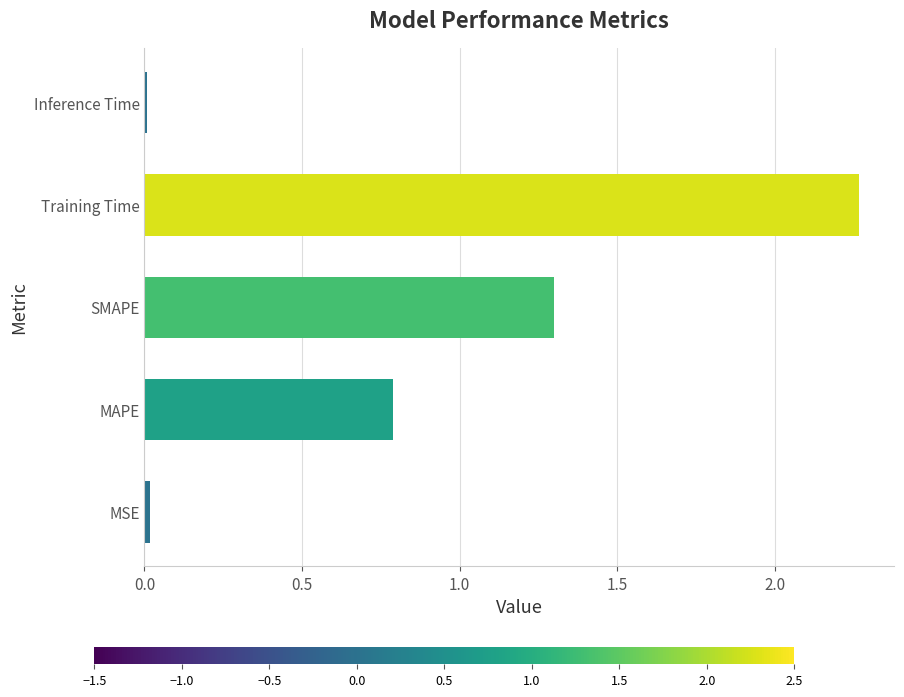

How many series are shown in this chart?

1